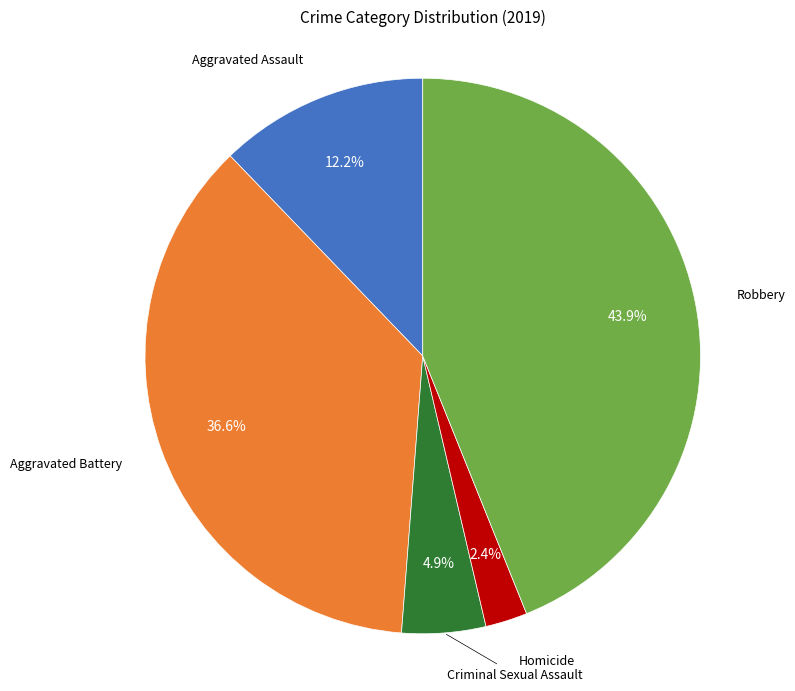

Does any single category account for the majority?

No